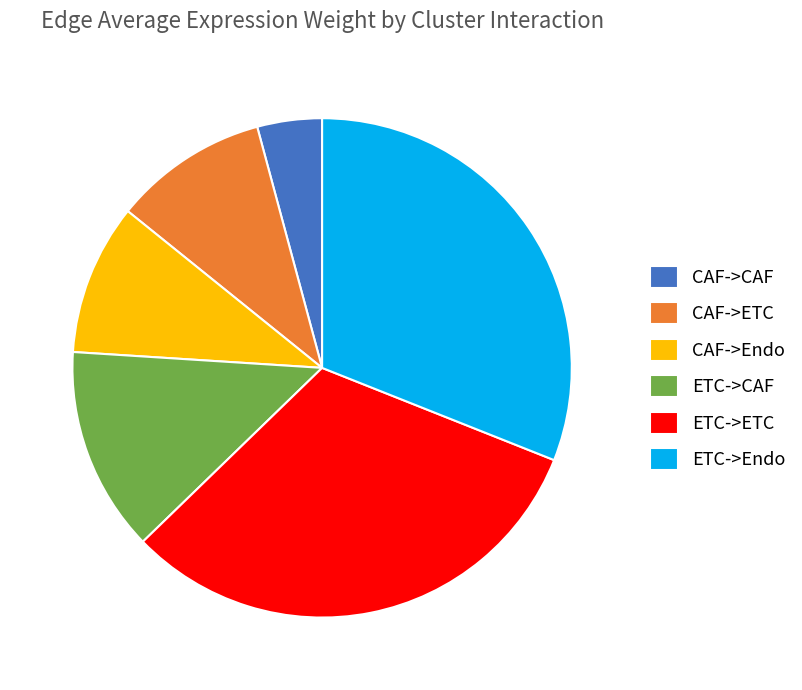

Does CAF->ETC account for over 50% of the chart?

No